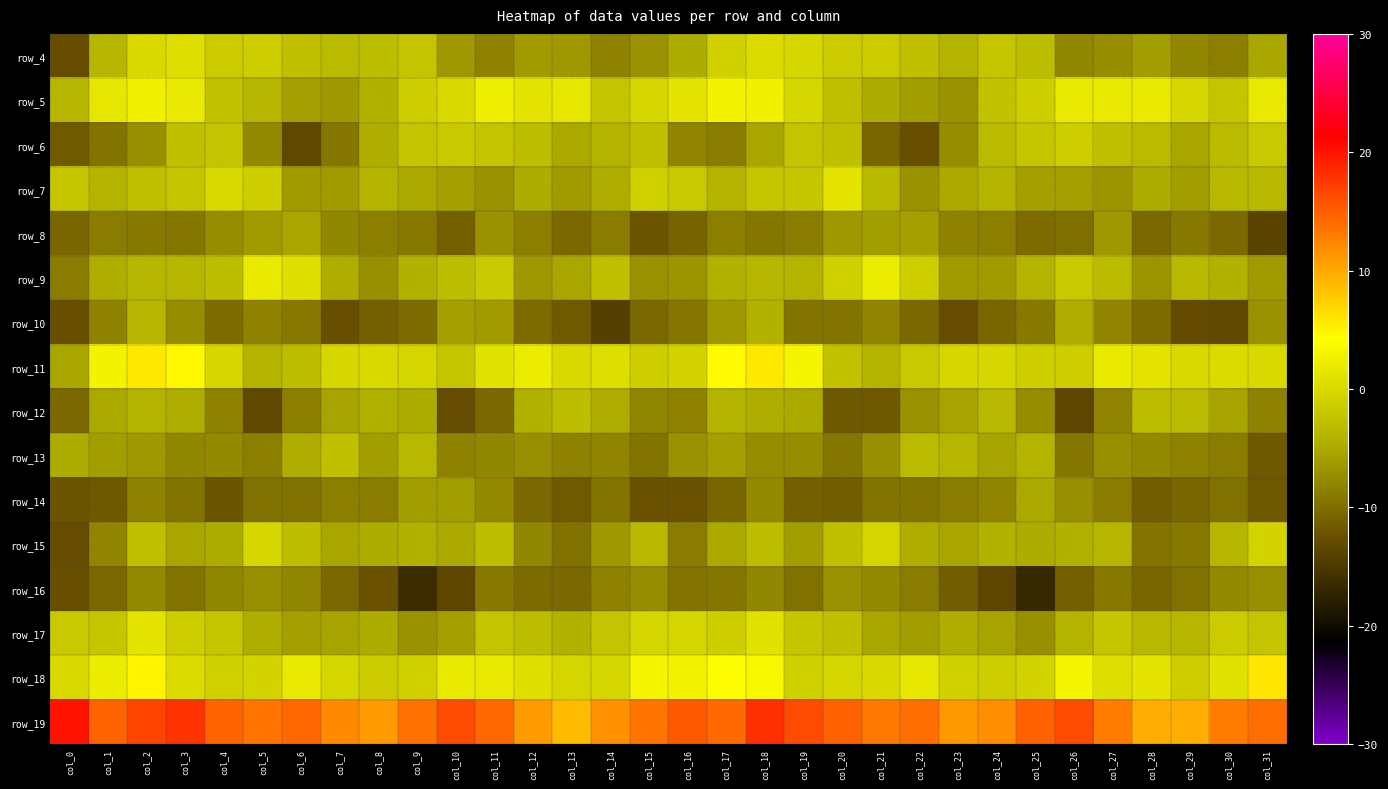

Between col_23 and col_1, which is larger?

col_1